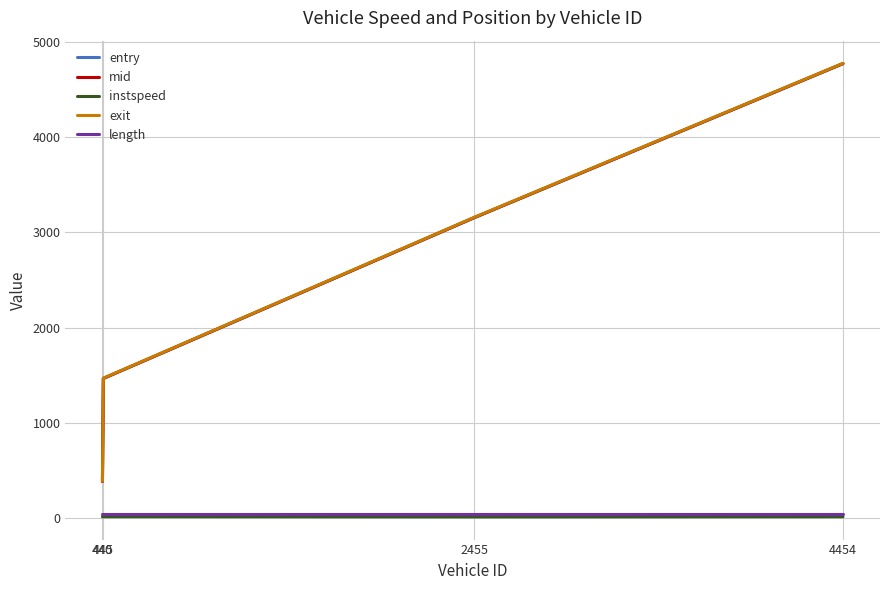

True or false: mid and length cross at least once.

False